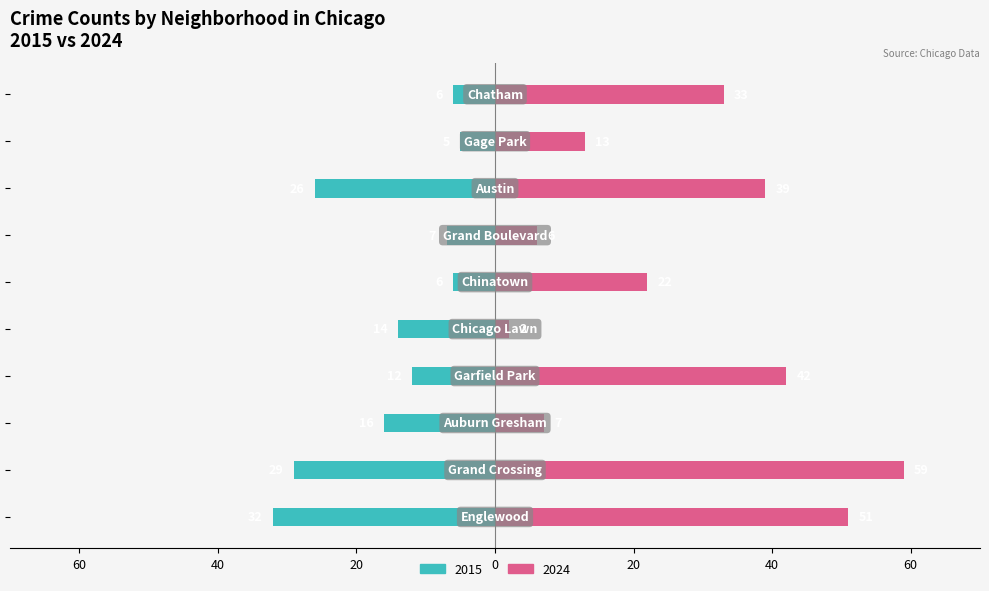

Is the value of 2024 at Grand Crossing greater than the value of 2015 at Austin?

Yes